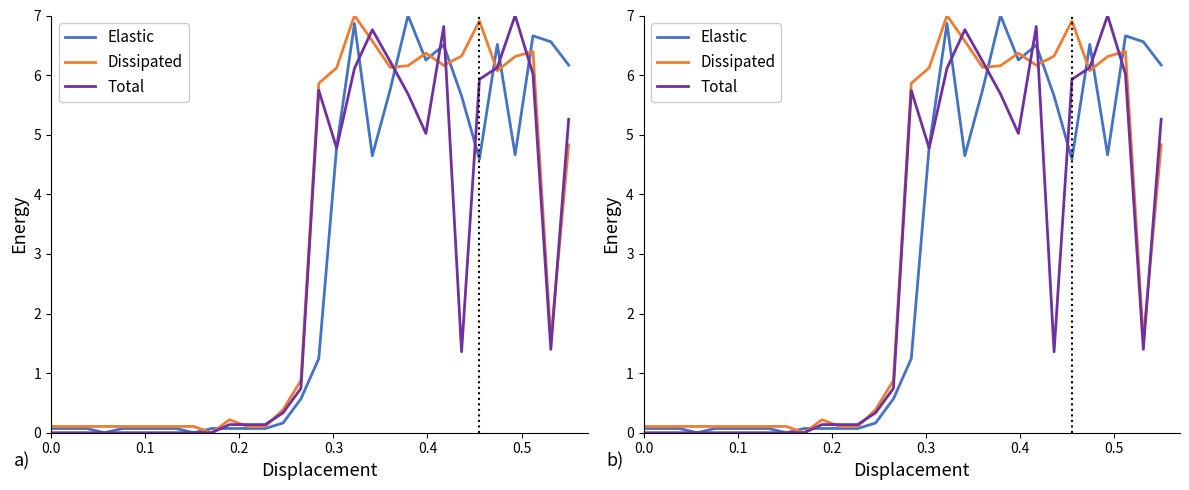

Which series has the largest total across all categories?

Dissipated